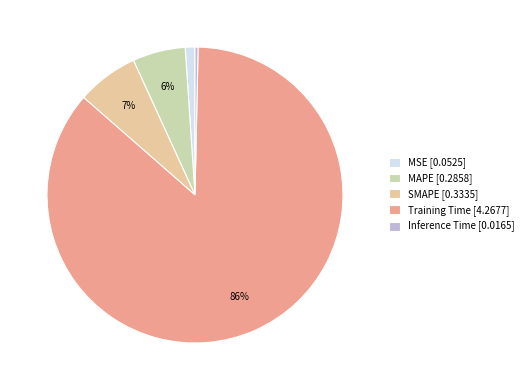

How many segments does this pie chart have?

5